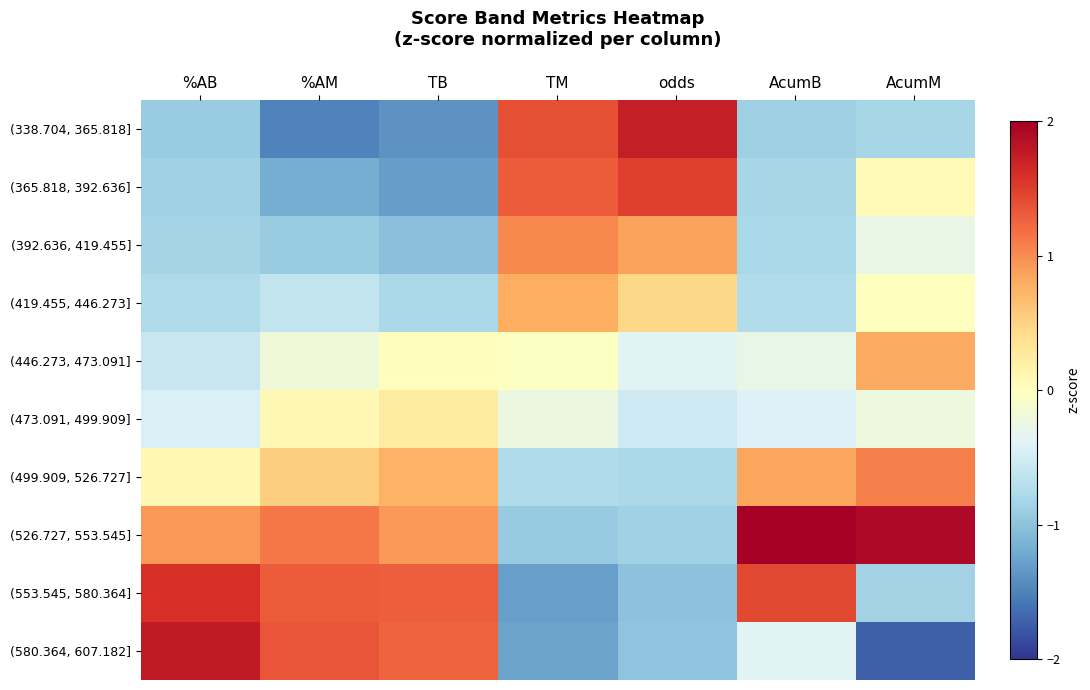

Reading right to left, transcribe all the data shown in this chart.

(338.704, 365.818]: AcumM=-0.8	AcumB=-0.9	odds=1.7	TM=1.4	TB=-1.4	%AM=-1.5	%AB=-0.9
(365.818, 392.636]: AcumM=0.1	AcumB=-0.8	odds=1.5	TM=1.3	TB=-1.3	%AM=-1.2	%AB=-0.9
(392.636, 419.455]: AcumM=-0.3	AcumB=-0.8	odds=0.9	TM=1.0	TB=-1.0	%AM=-0.9	%AB=-0.8
(419.455, 446.273]: AcumM=0.0	AcumB=-0.7	odds=0.5	TM=0.8	TB=-0.8	%AM=-0.6	%AB=-0.8
(446.273, 473.091]: AcumM=0.8	AcumB=-0.3	odds=-0.4	TM=-0.0	TB=0.0	%AM=-0.2	%AB=-0.6
(473.091, 499.909]: AcumM=-0.2	AcumB=-0.4	odds=-0.5	TM=-0.2	TB=0.2	%AM=0.1	%AB=-0.4
(499.909, 526.727]: AcumM=1.1	AcumB=0.8	odds=-0.8	TM=-0.8	TB=0.8	%AM=0.5	%AB=0.1
(526.727, 553.545]: AcumM=1.9	AcumB=2.0	odds=-0.9	TM=-0.9	TB=0.9	%AM=1.1	%AB=0.9
(553.545, 580.364]: AcumM=-0.9	AcumB=1.4	odds=-1.0	TM=-1.3	TB=1.3	%AM=1.3	%AB=1.6
(580.364, 607.182]: AcumM=-1.7	AcumB=-0.4	odds=-1.0	TM=-1.3	TB=1.3	%AM=1.4	%AB=1.8